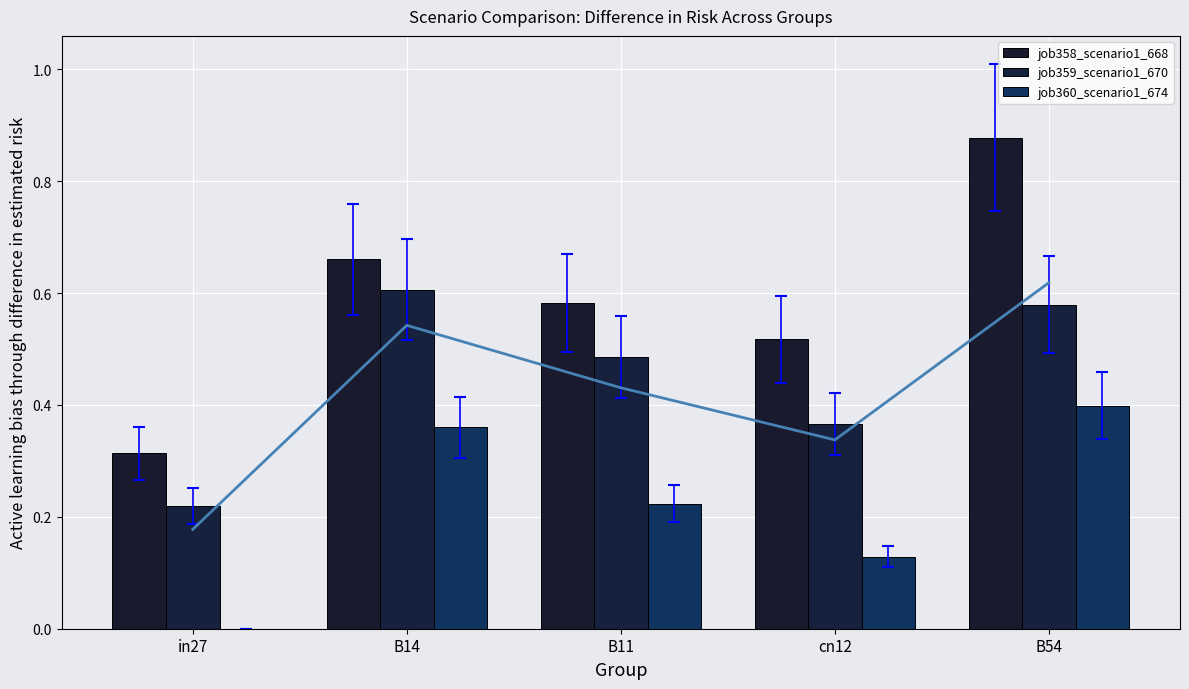

The job358_scenario1_668 series shows 0.3 at in27. True or false?

True